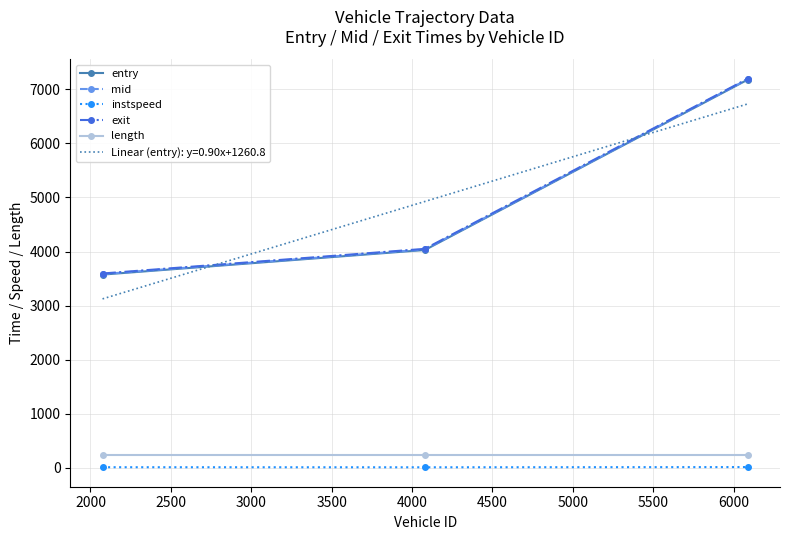

What are all the series names shown in the legend?

entry, mid, instspeed, exit, length